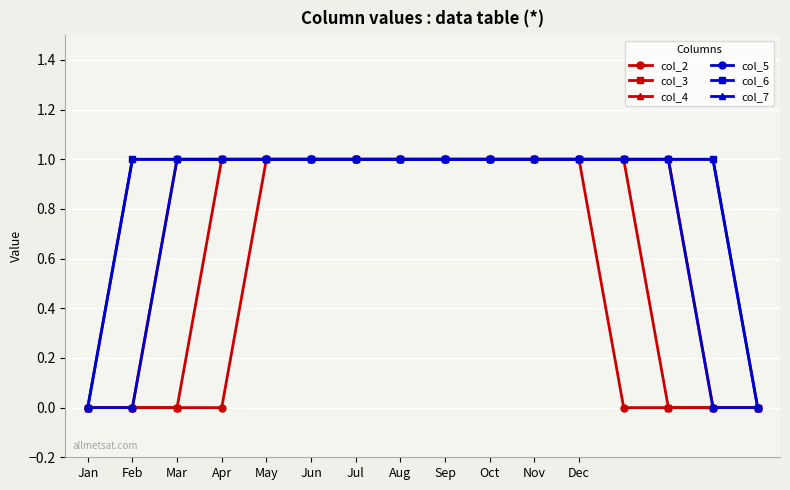

True or false: col_7 and col_3 intersect in this chart.

False